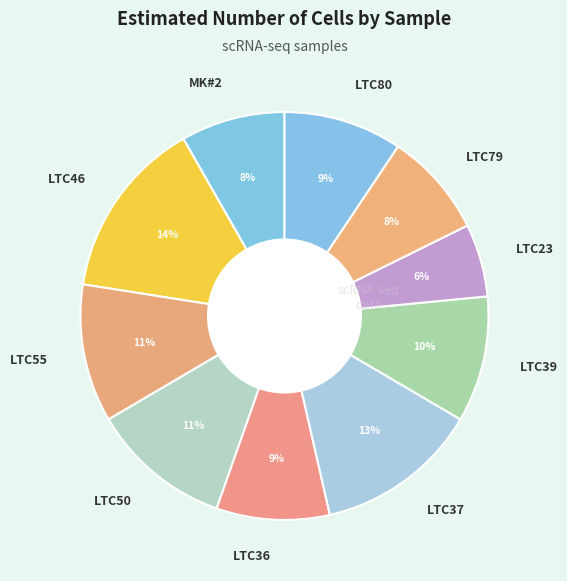

Is the sum of LTC37 and LTC46 greater than half?

No